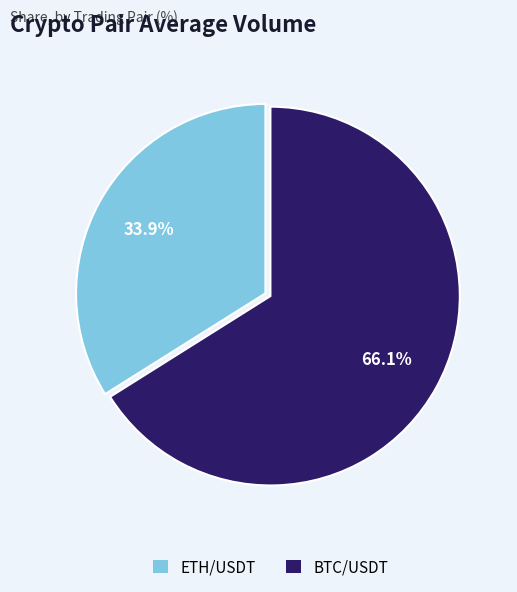

The ETH/USDT slice represents 34% of the pie. True or false?

True